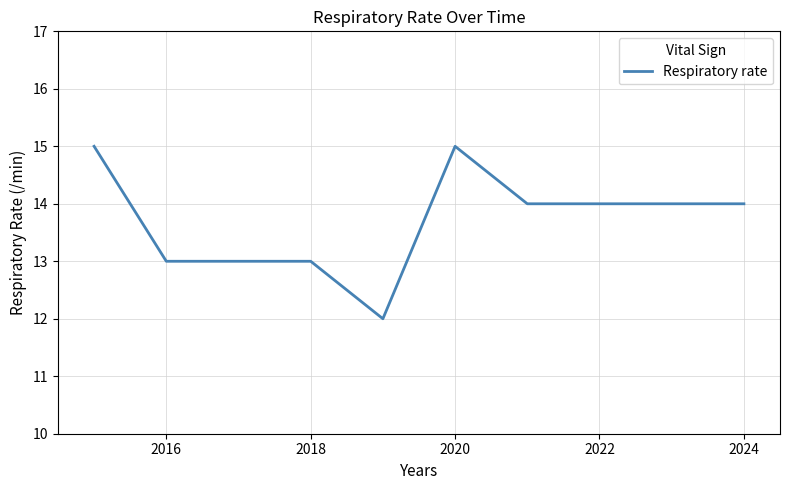

What is the difference between the maximum and minimum values?

3